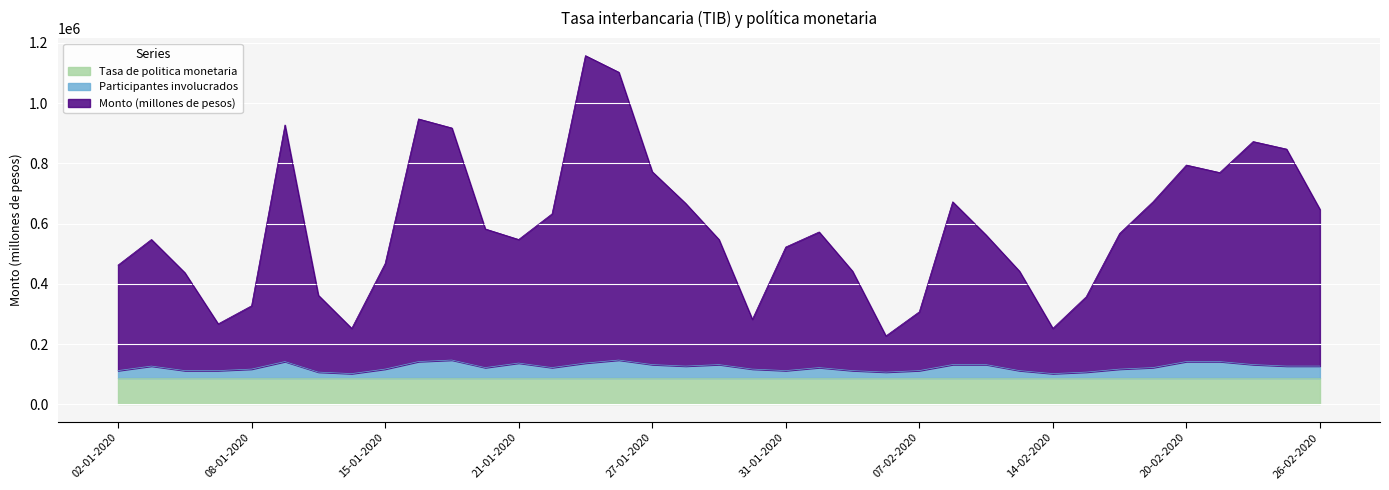

Which label corresponds to the largest value in the chart?

23-01-2020